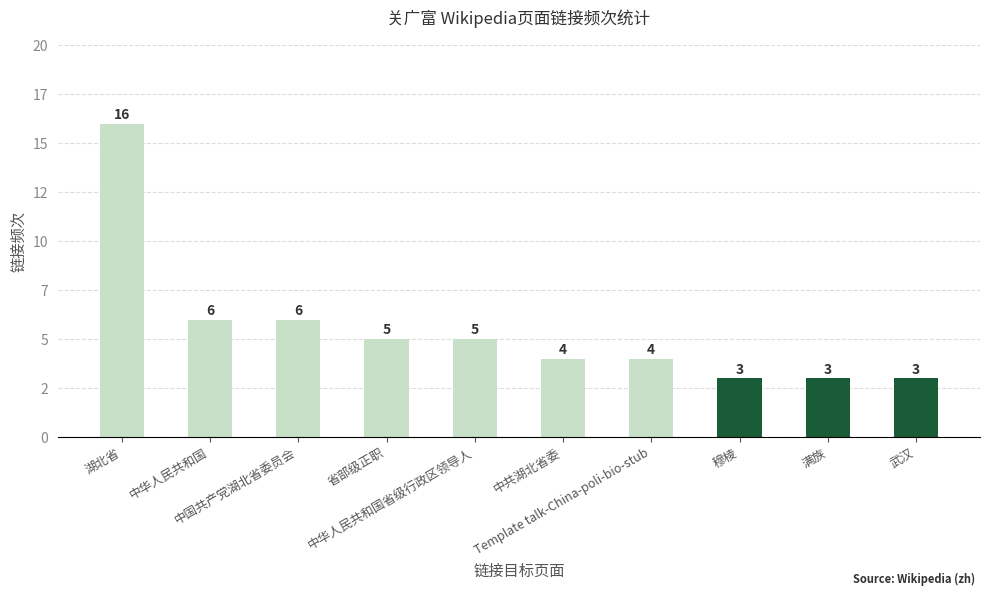

What is the difference between the values at 中国共产党湖北省委员会 and 穆棱?

3